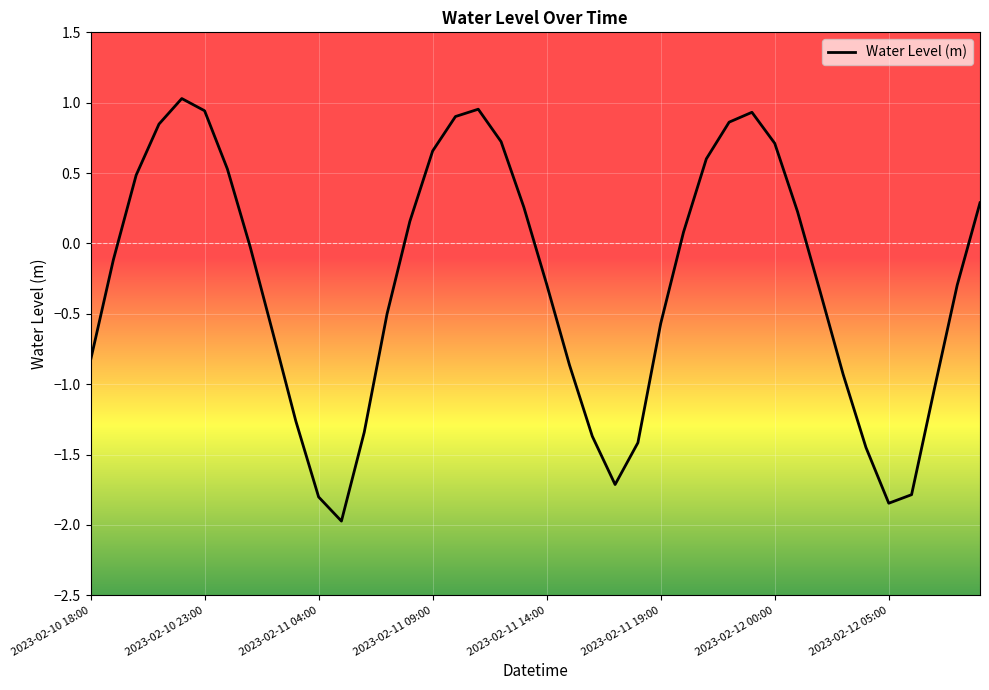

What is the smallest value displayed?

-2.0